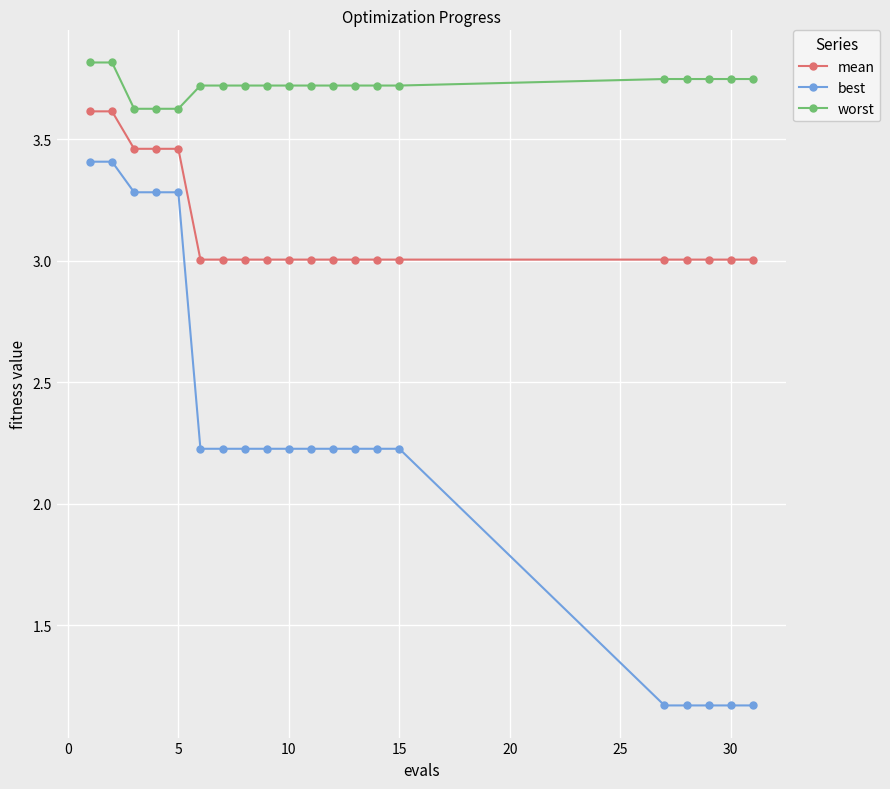

Which series has the largest total across all categories?

worst